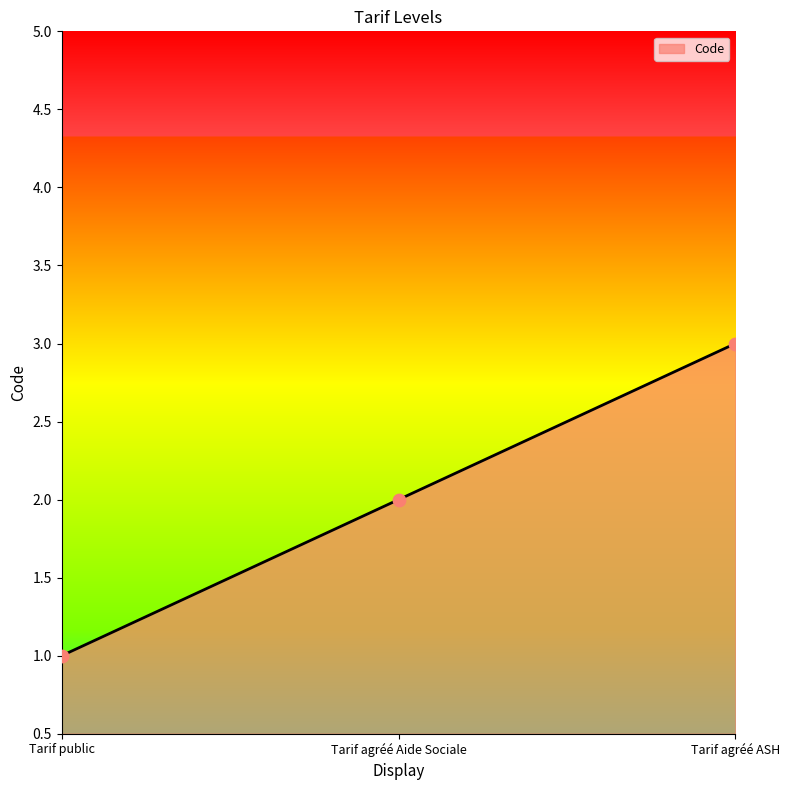

Approximately how many times larger is the value at Tarif agréé ASH compared to Tarif agréé Aide Sociale?

1.5